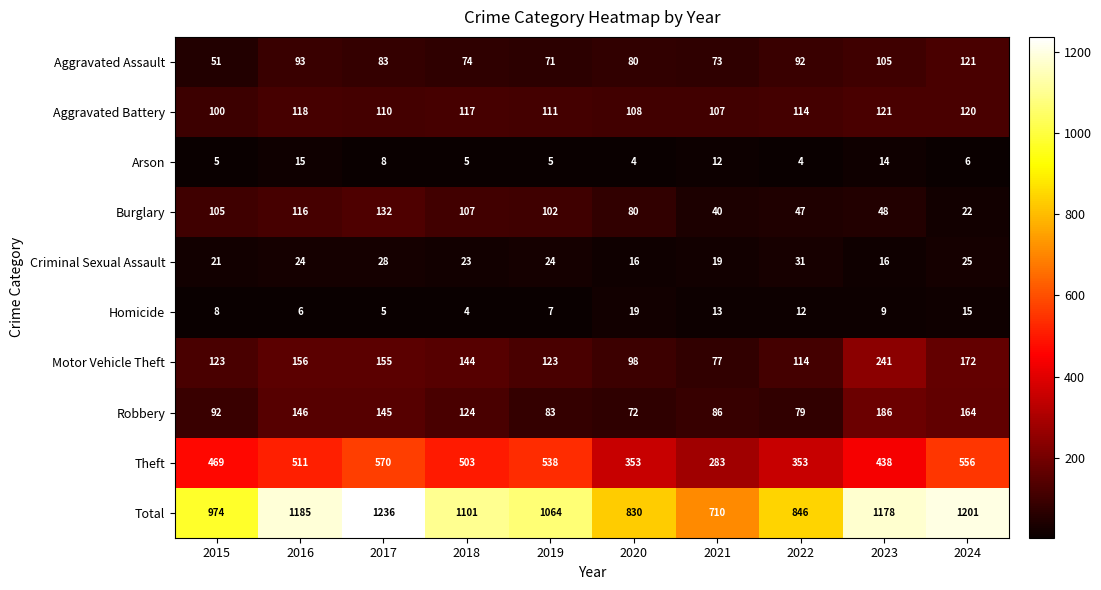

At 2019, list the series in order from largest to smallest.

Total, Theft, Motor Vehicle Theft, Aggravated Battery, Burglary, Robbery, Aggravated Assault, Criminal Sexual Assault, Homicide, Arson